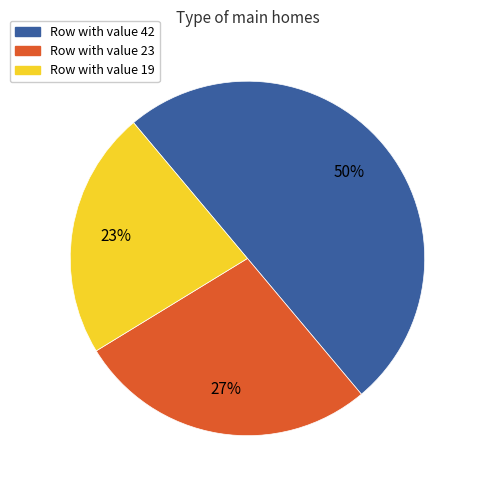

How many slices are in this pie chart?

3